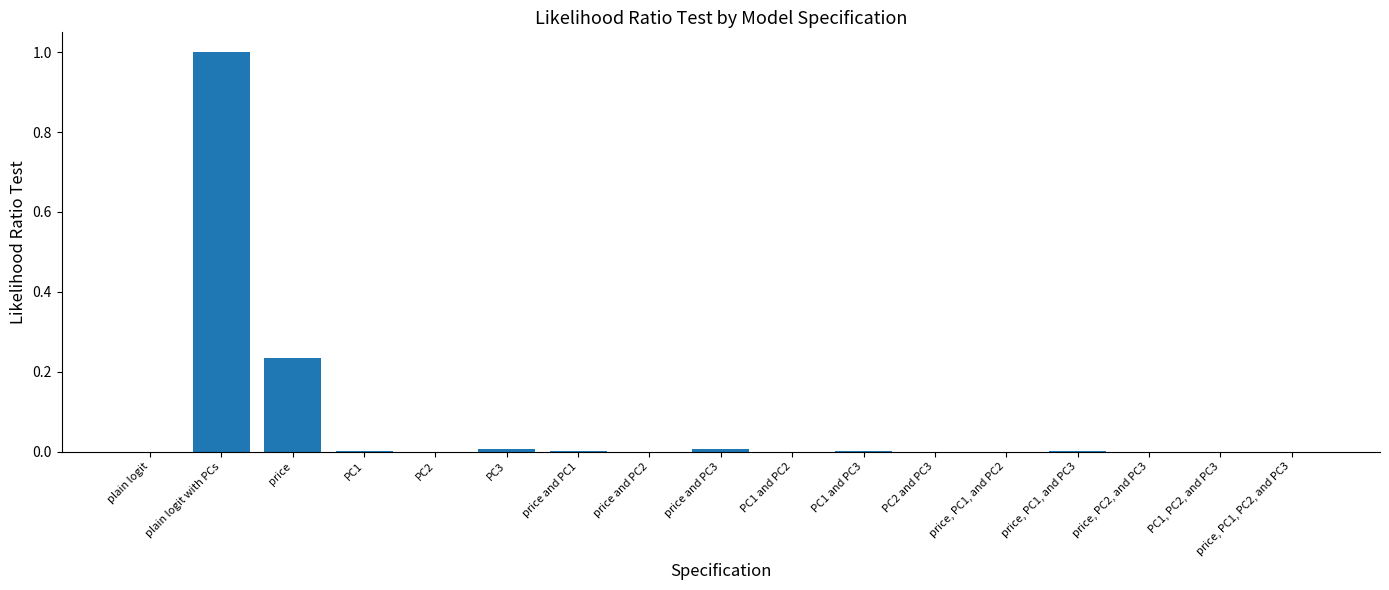

What is the sum of all values?

1.2